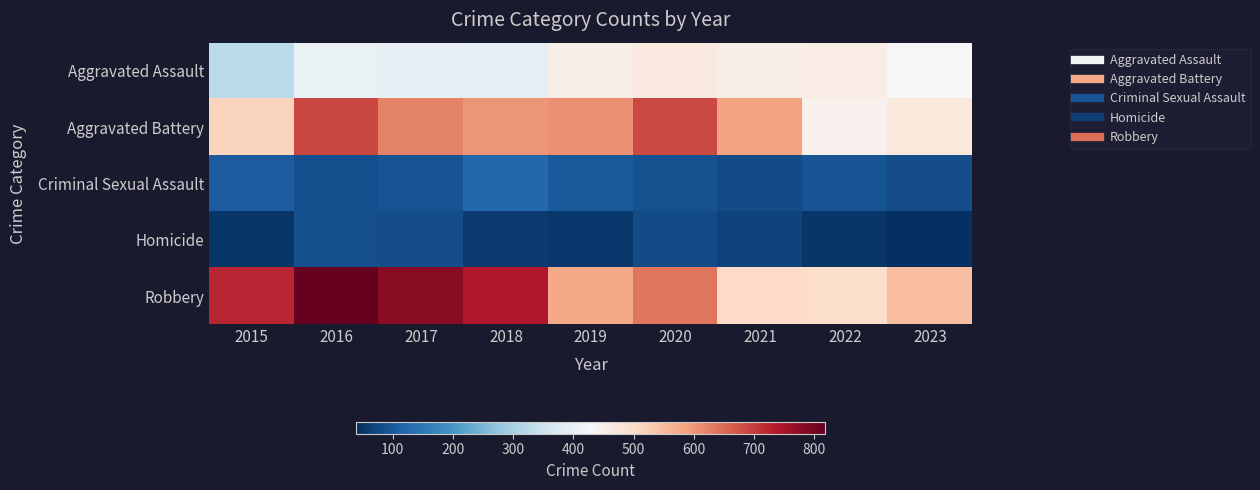

At which category is the sum across all series the highest?

2016